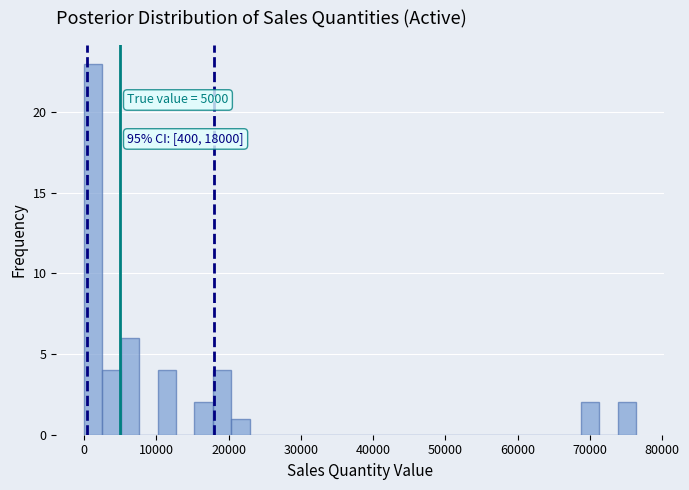

Around what value on the x-axis is the tallest bar? Give the approximate position of its centre, as read against the axis.

1000